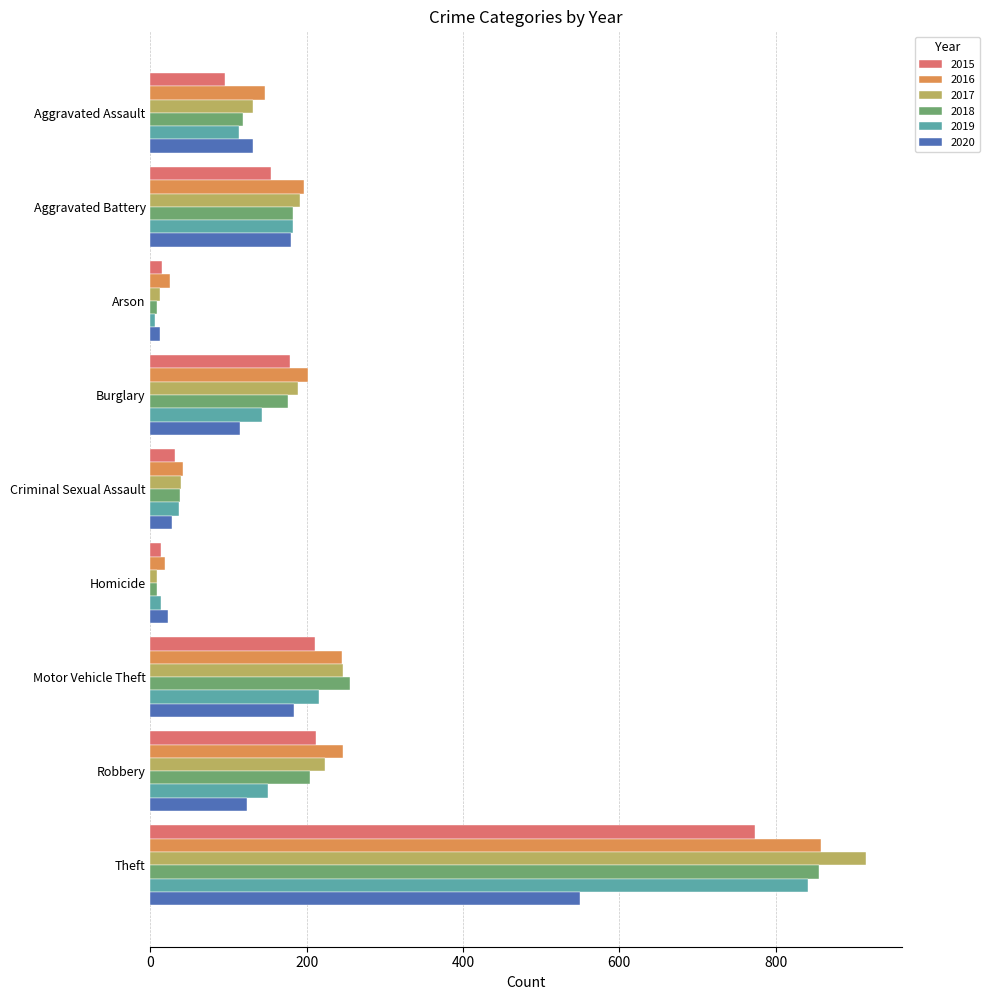

How many categories are shown in the chart?

9